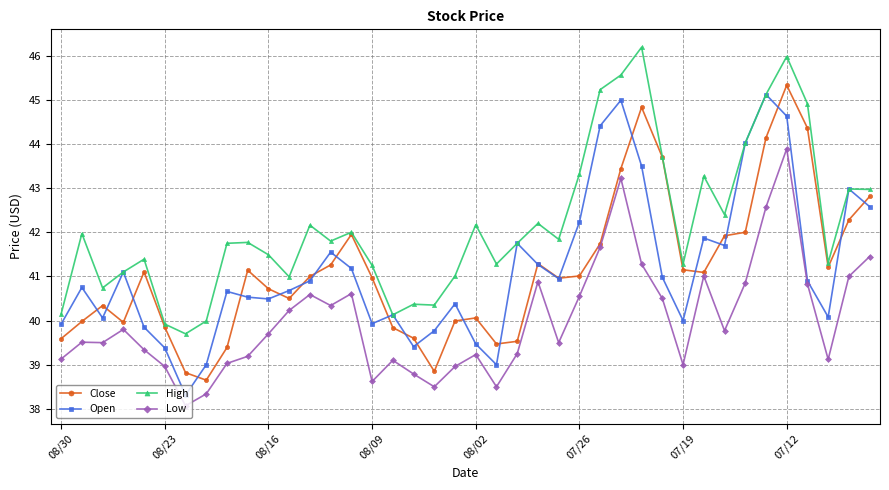

Which series has the largest range (max minus min)?

Open